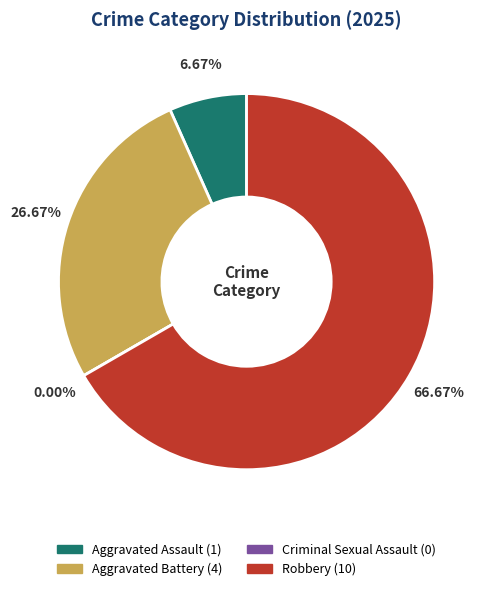

How many segments does this pie chart have?

4